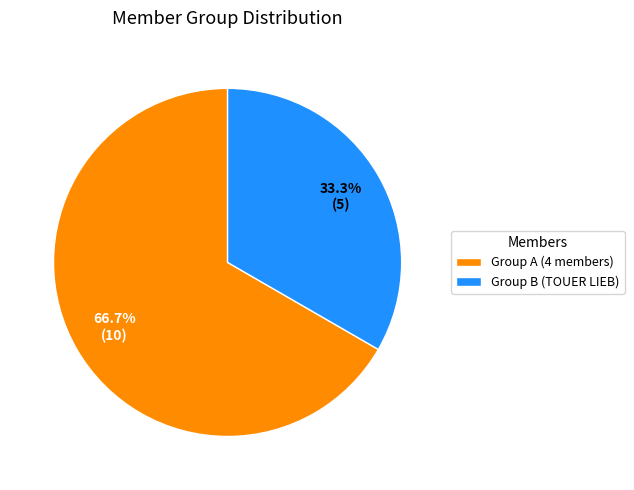

What portion of the pie excludes Group B (TOUER LIEB)?

66.7%